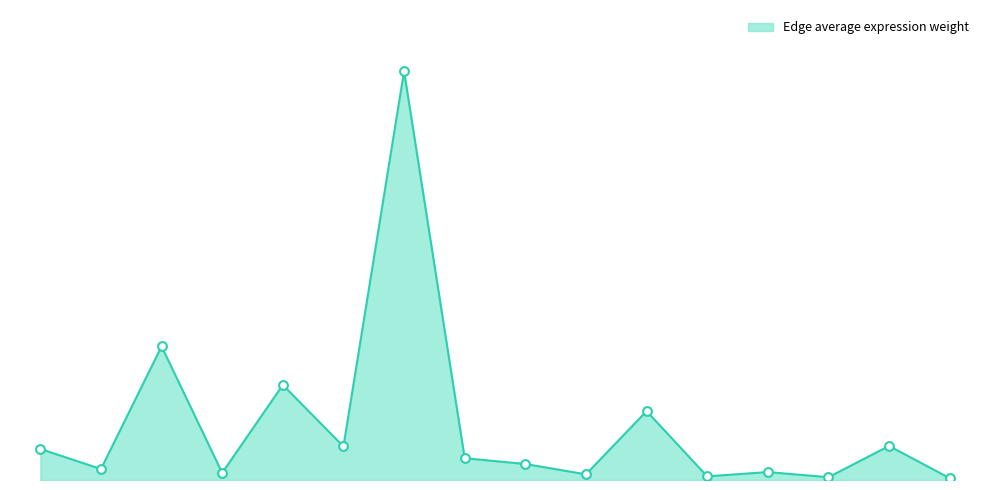

Does the chart have visible grid lines?

No